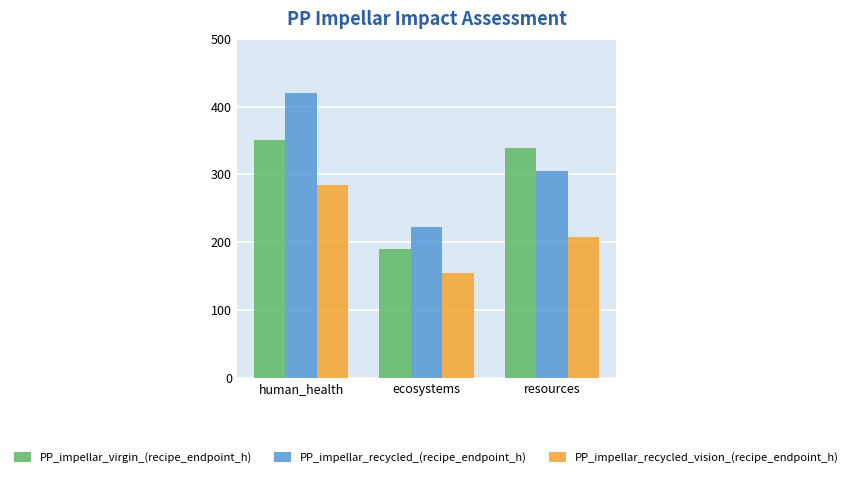

Reading left to right, extract all data points from this chart.

PP_impellar_virgin_(recipe_endpoint_h): 350.4	190.5	338.6
PP_impellar_recycled_(recipe_endpoint_h): 419.5	222.5	305.6
PP_impellar_recycled_vision_(recipe_endpoint_h): 283.6	154.3	207.6